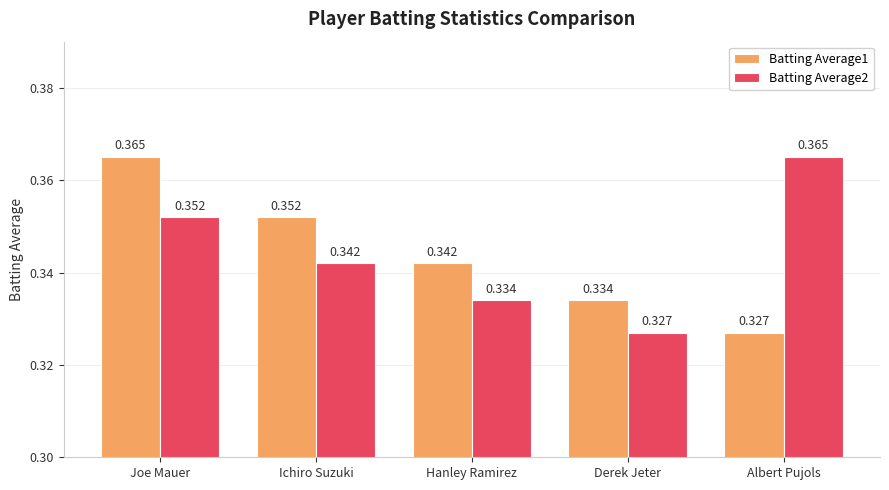

At which label does Batting Average2 reach its minimum?

Derek Jeter